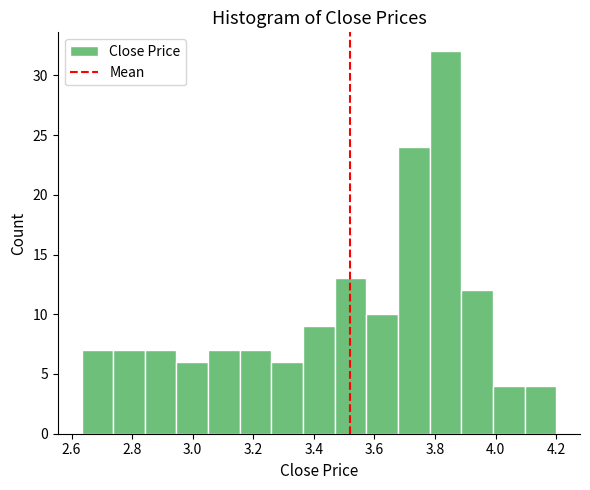

Reading left to right, transcribe this chart: for each bar, give the range it covers on the x-axis and its height. Neither the bar edges nor the heights are printed on the chart, so give them approximately, as read against the axes.

2.64 to 2.74: 7
2.74 to 2.84: 7
2.84 to 2.94: 7
2.94 to 3.06: 6
3.06 to 3.16: 7
3.16 to 3.26: 7
3.26 to 3.36: 6
3.36 to 3.46: 9
3.46 to 3.58: 13
3.58 to 3.68: 10
3.68 to 3.78: 24
3.78 to 3.88: 32
3.88 to 4.00: 12
4.00 to 4.10: 4
4.10 to 4.20: 4